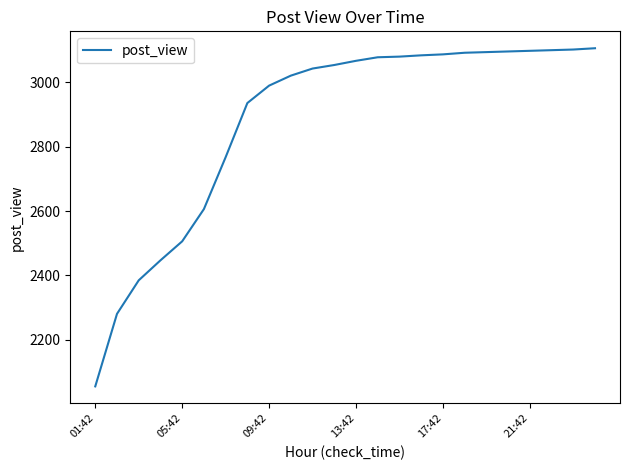

How many lines are shown in the chart?

1